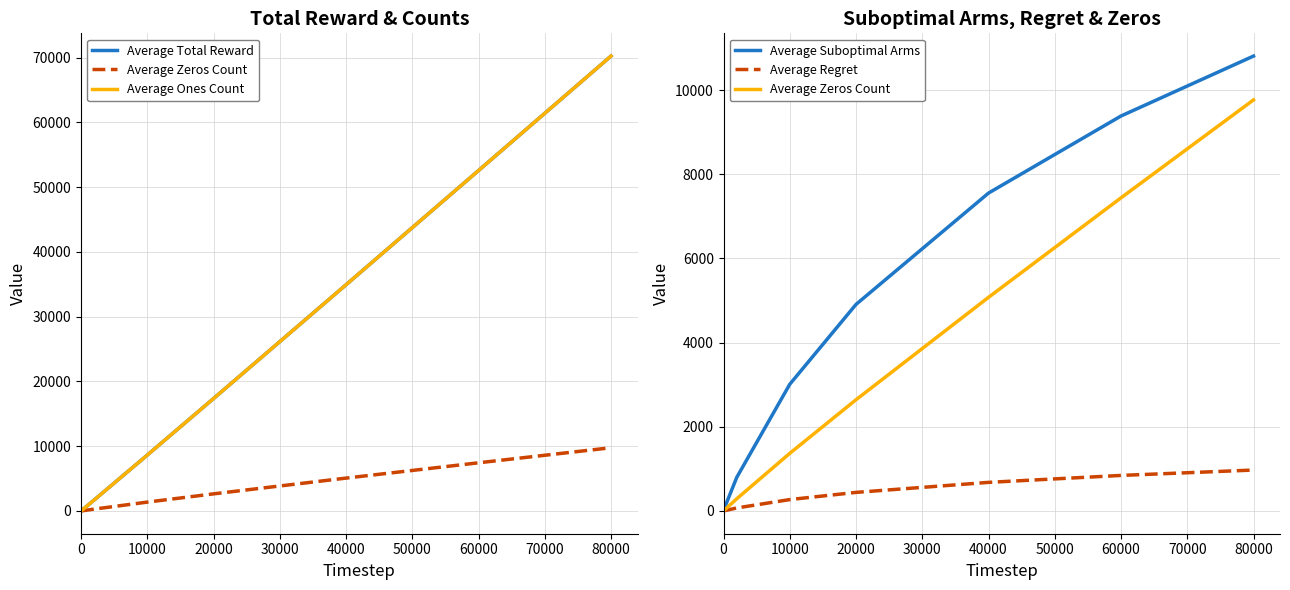

Reading left to right, what are all the values shown in this chart?

Average Total Reward: 1.7	2.5	84.6	169.7	1709.2	8630.6	17357.3	34924.7	52560.6	70234.4
Average Zeros Count: 0.3	0.5	15.4	30.3	290.8	1369.4	2642.7	5075.3	7439.4	9765.6
Average Ones Count: 1.7	2.5	84.6	169.7	1709.2	8630.6	17357.3	34924.7	52560.6	70234.4
Average Suboptimal Arms: 1.0	1.8	47.5	93.4	799.2	3010.7	4907.5	7552.4	9383.4	10806.9
Average Regret: 0.1	0.2	4.3	8.4	71.9	271.0	441.7	679.7	844.5	972.6